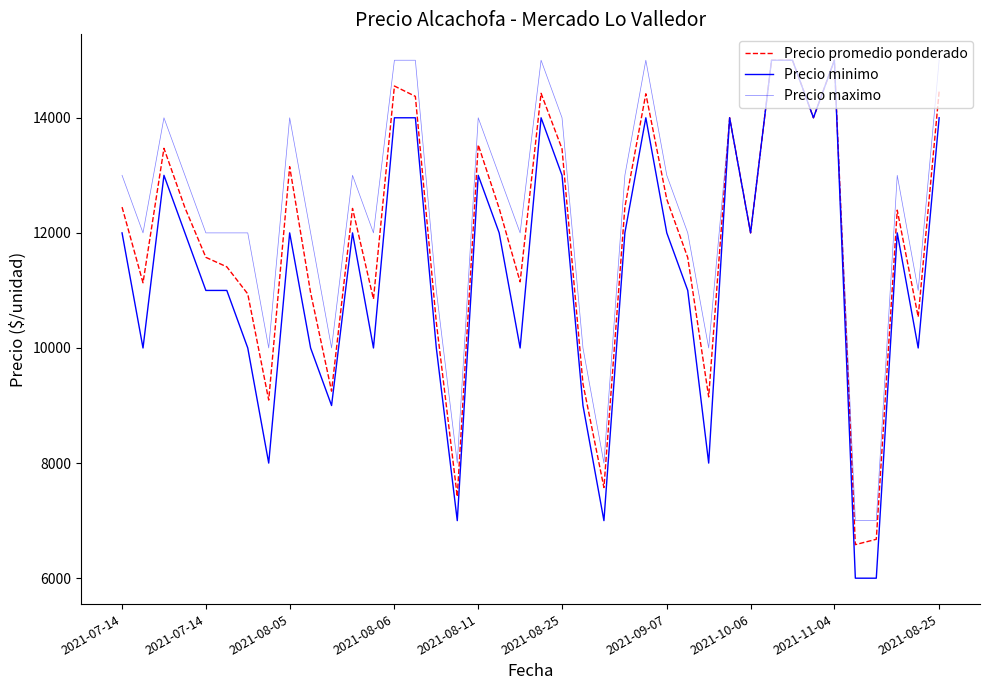

How many interior local valleys does the Precio maximo series have?

11